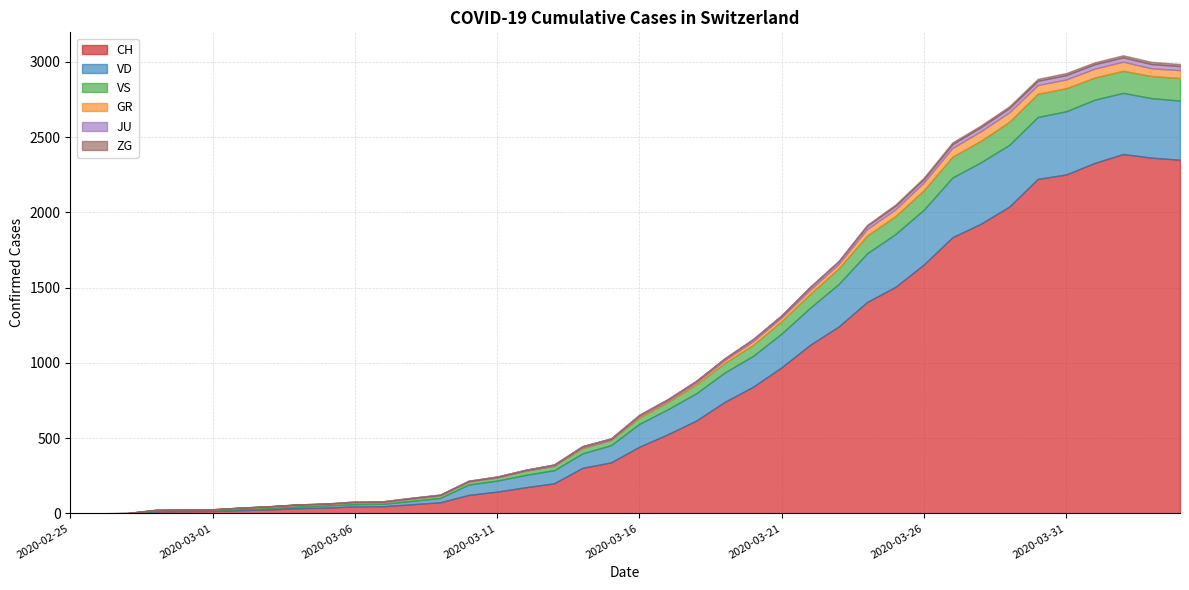

Which series has the largest total across all categories?

CH